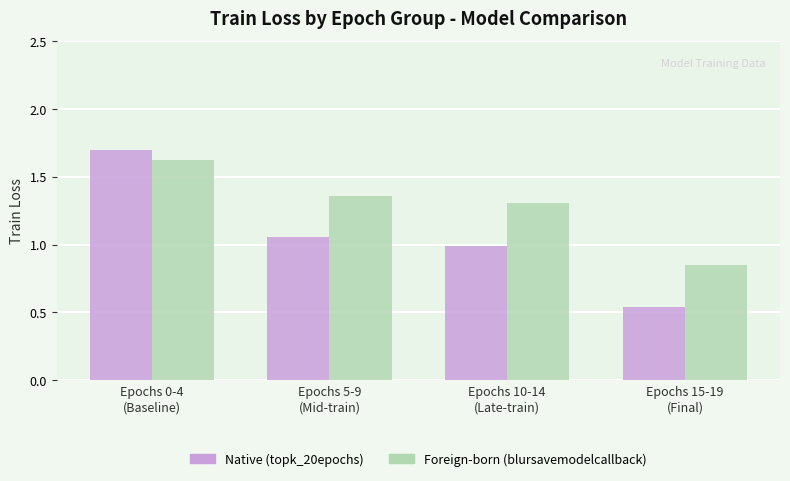

What are all the series names shown in the legend?

Native (topk_20epochs), Foreign-born (blursavemodelcallback)